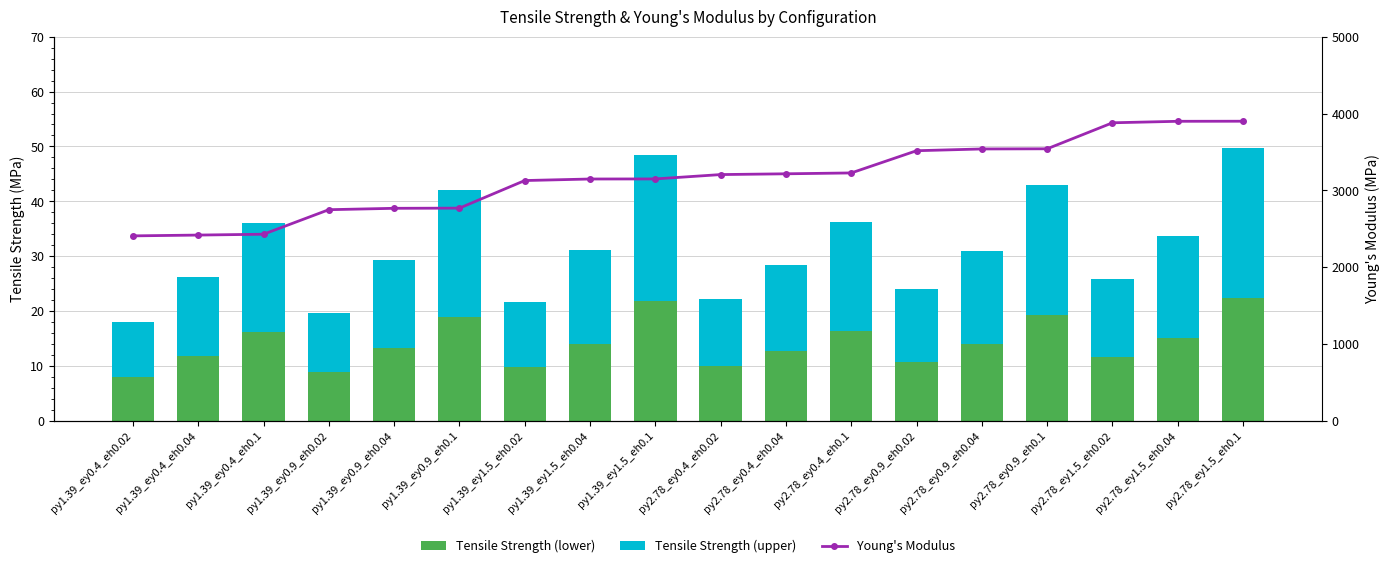

At how many categories does at least one series exceed 2045?

18